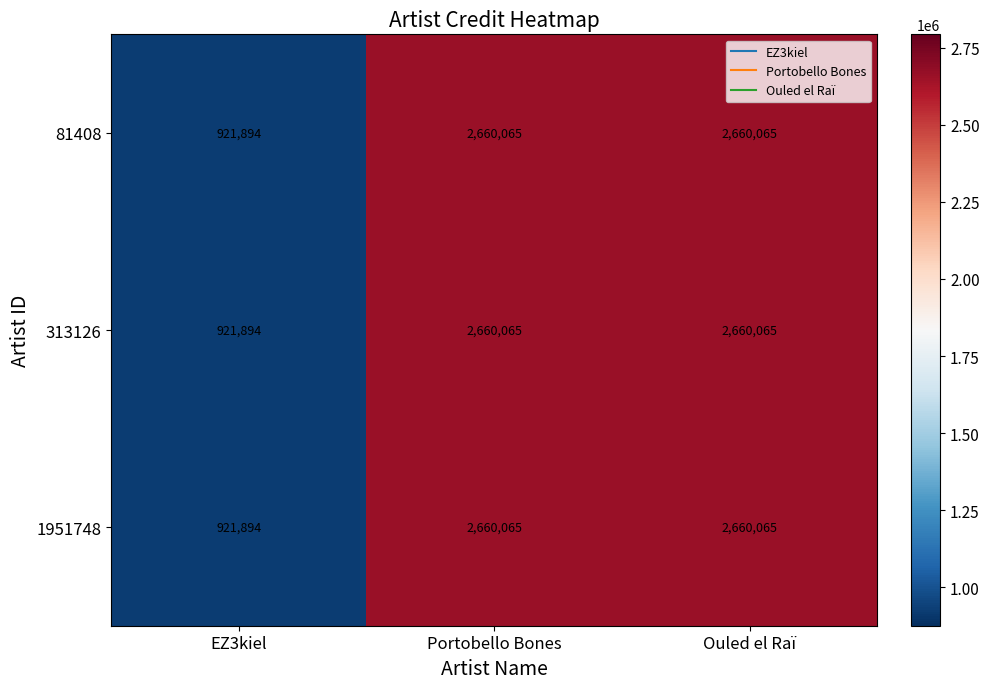

Reading left to right, what are all the values shown in this chart?

81408: 921894	2660065	2660065
313126: 921894	2660065	2660065
1951748: 921894	2660065	2660065